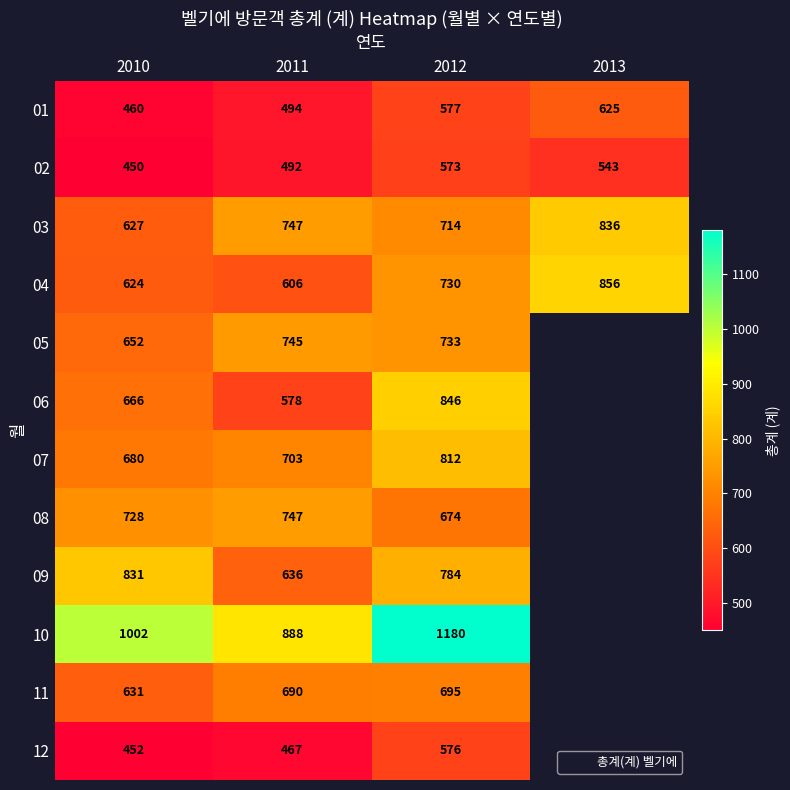

What is the sum of the 01 values at 2010 and 2012?

1037